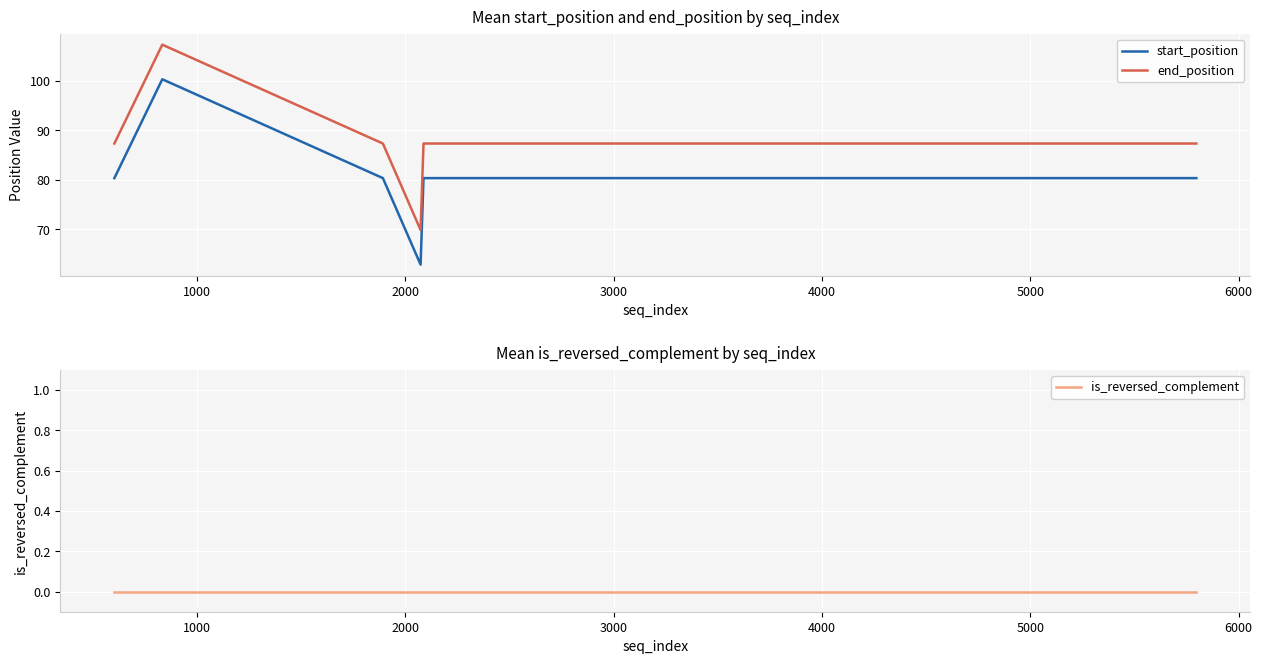

True or false: start_position and end_position cross at least once.

False